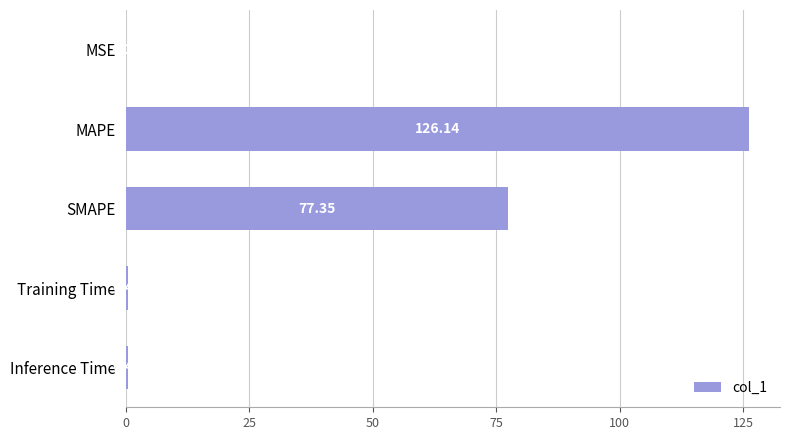

Where is the data nearest to the value 63?

SMAPE